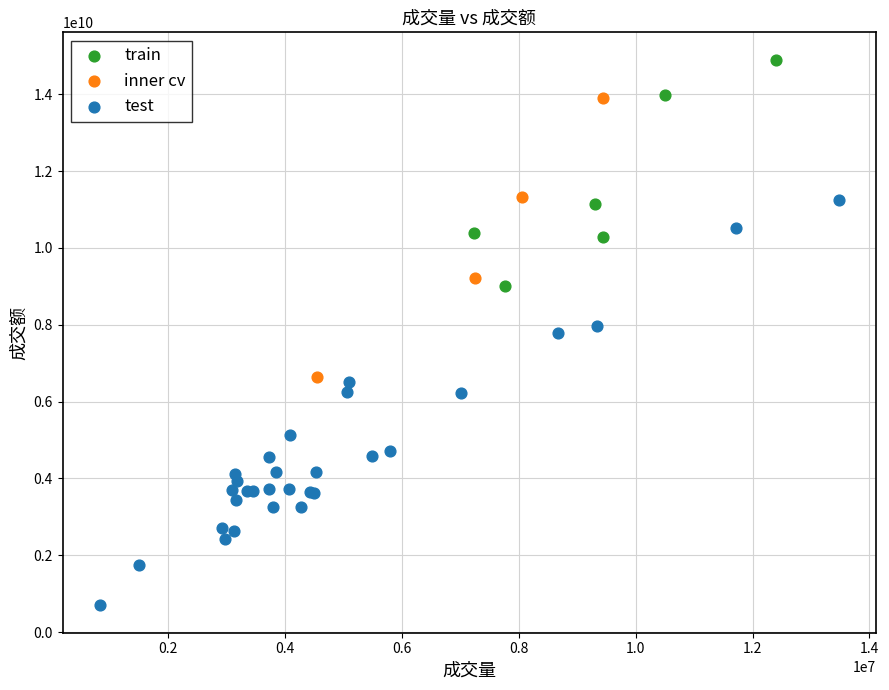

Which series has the widest spread of Y values?

test